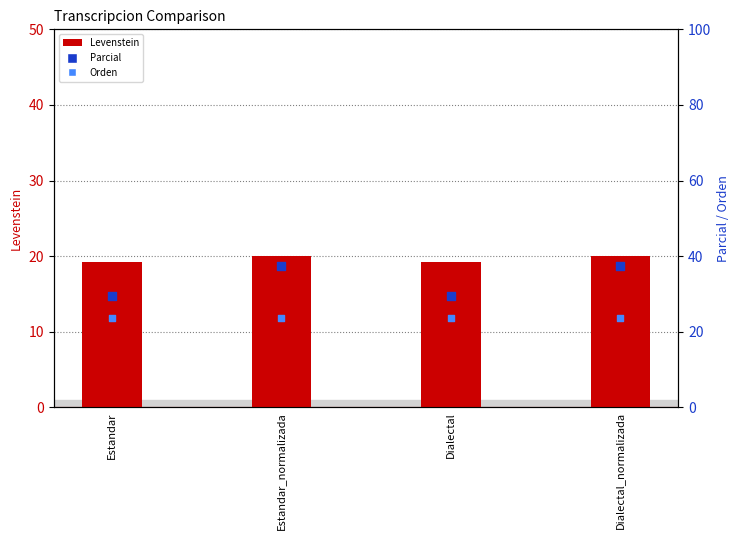

Which series has the largest Y range (max minus min)?

Parcial